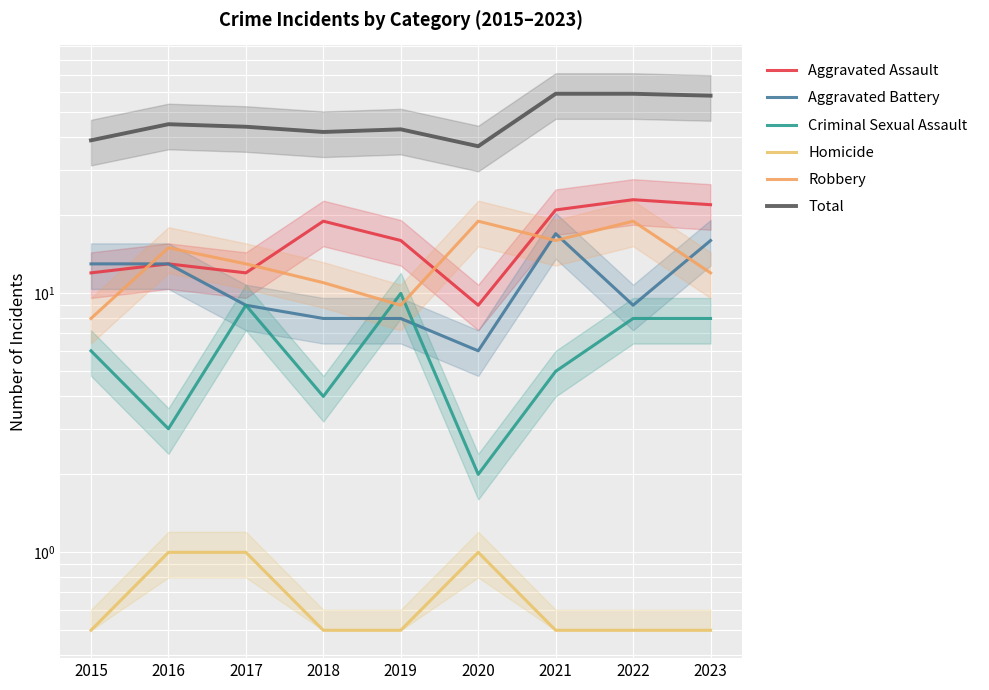

Rank the series at 2019 from lowest to highest value.

Homicide, Aggravated Battery, Robbery, Criminal Sexual Assault, Aggravated Assault, Total